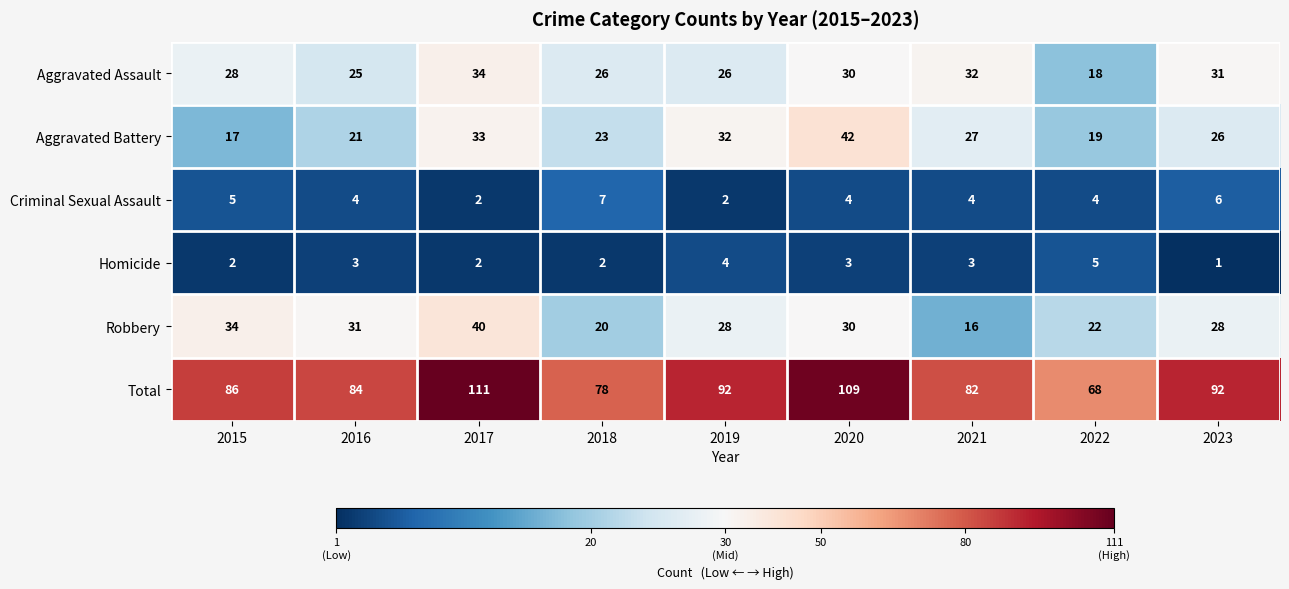

Which series has the largest total across all categories?

Total